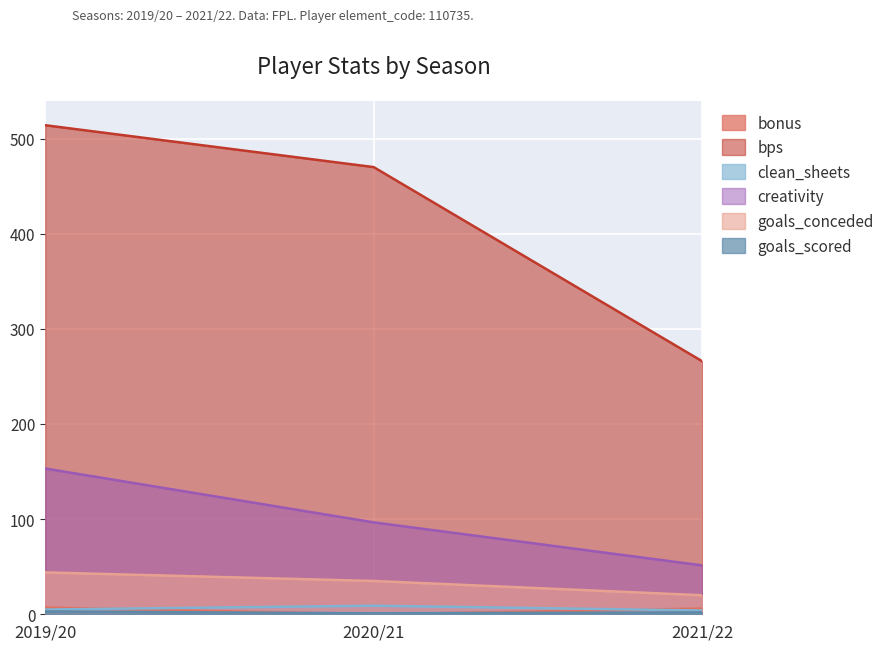

What is the sum of all clean_sheets values?

18.0